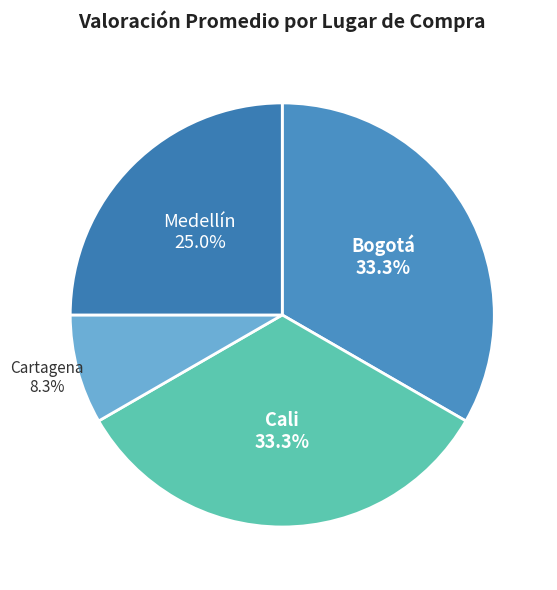

True or false: Cartagena accounts for 8% of the total.

True